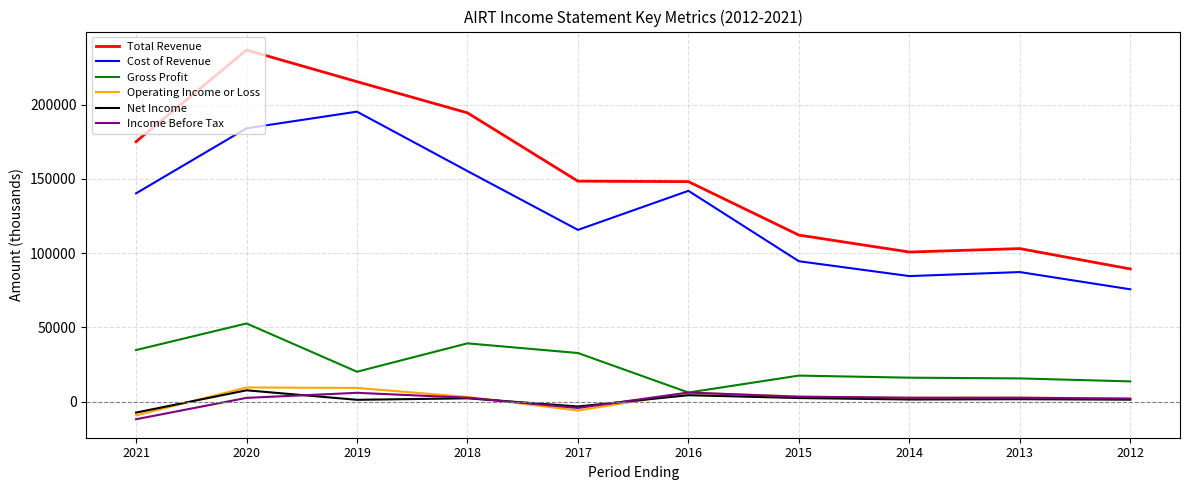

The value of Income Before Tax at 2016 is 6200. True or false?

True